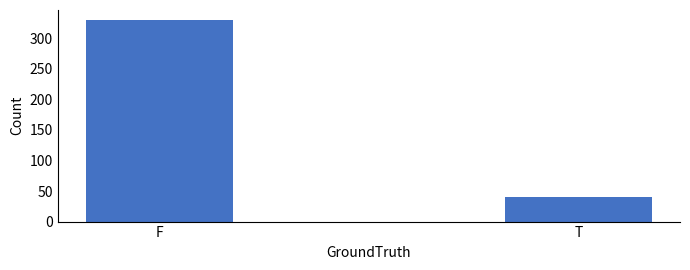

What is the change in value from F to T?

-289